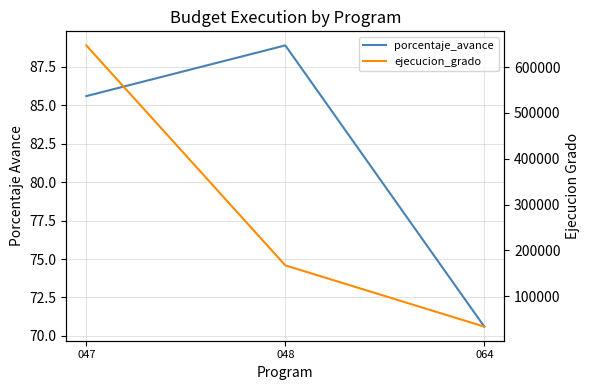

At which label does ejecucion_grado first exceed 167298?

047